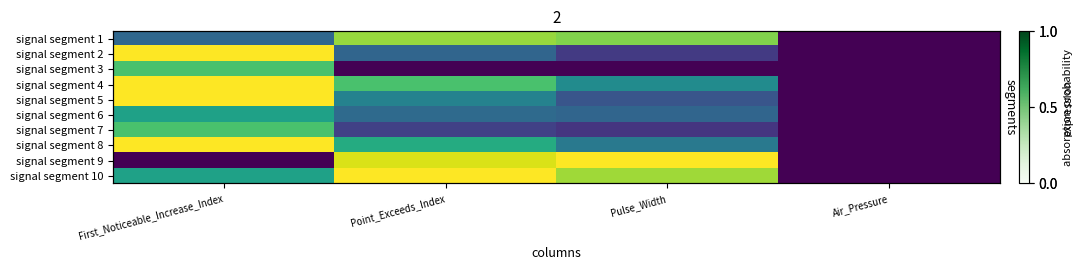

At which label is signal segment 1 closest to 0?

Air_Pressure